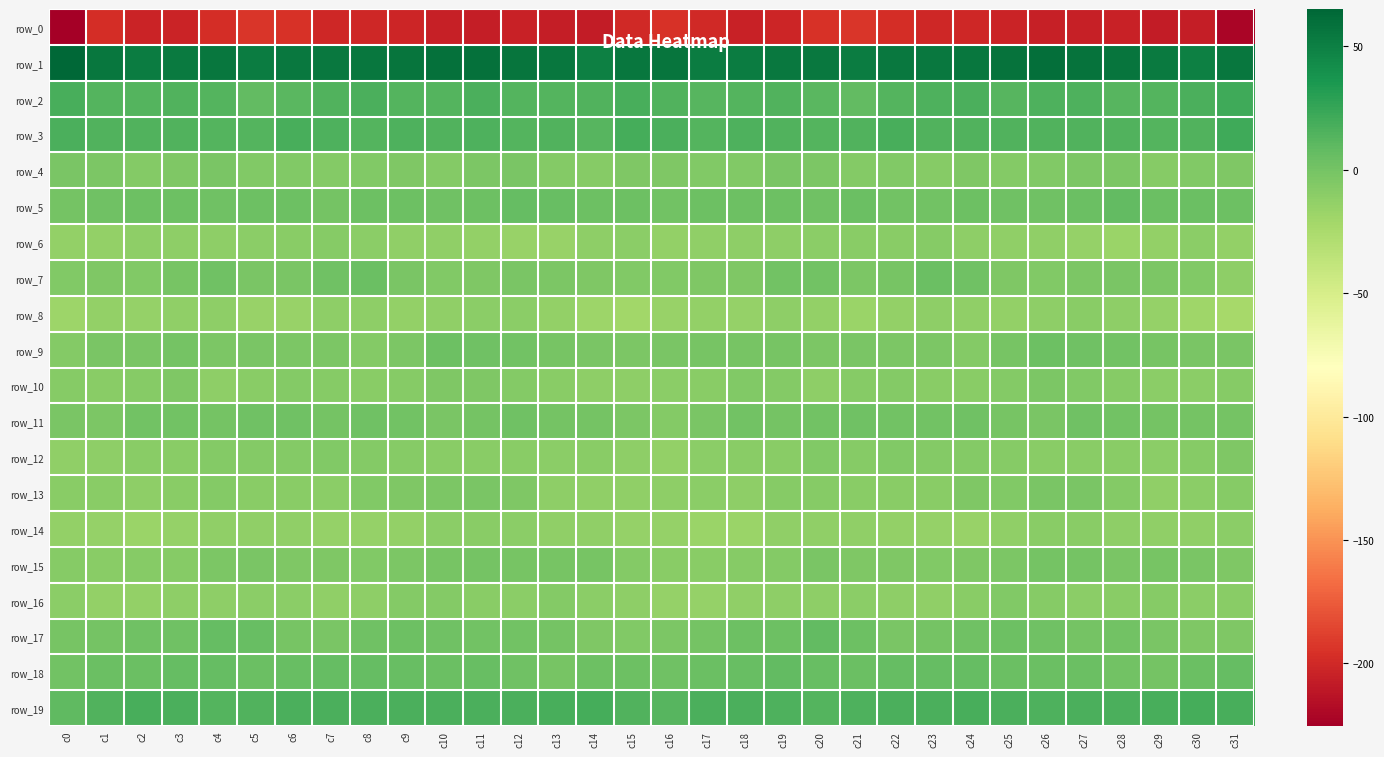

List the labels in order of row_15 value, smallest first.

c17, c16, c1, c2, c18, c3, c0, c15, c19, c8, c23, c24, c7, c31, c6, c22, c21, c9, c4, c25, c5, c30, c20, c28, c14, c13, c29, c10, c12, c26, c11, c27